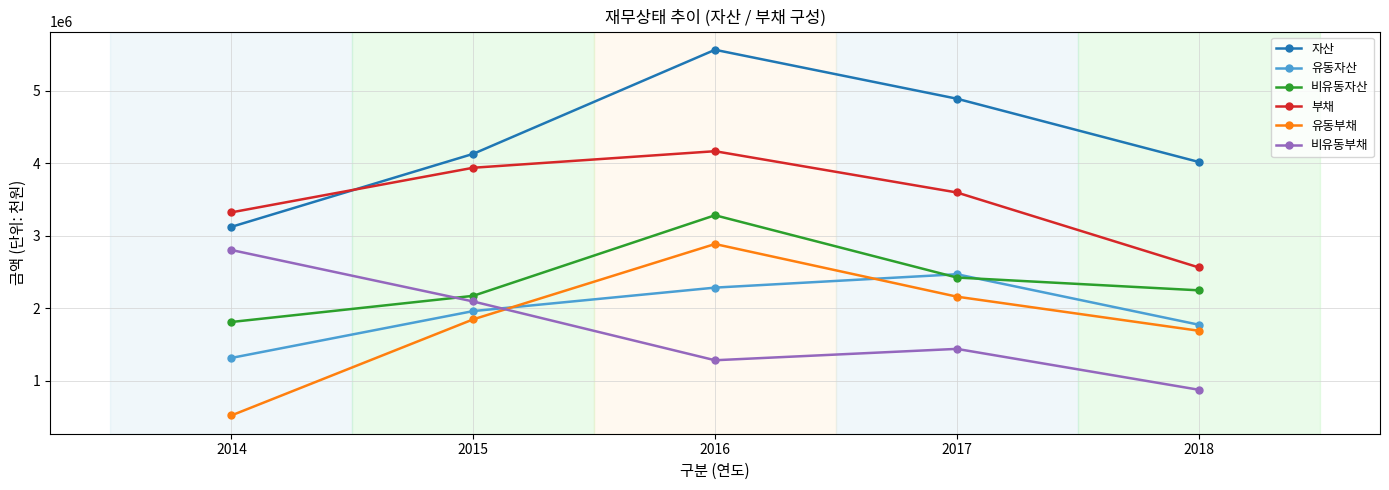

At which label does 부채 reach its peak?

2016